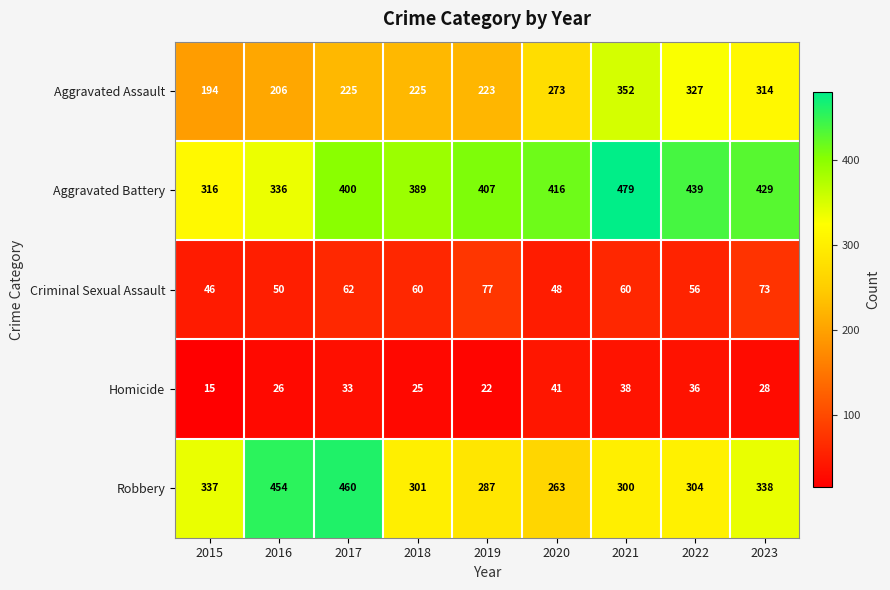

What is the maximum value for Homicide?

41